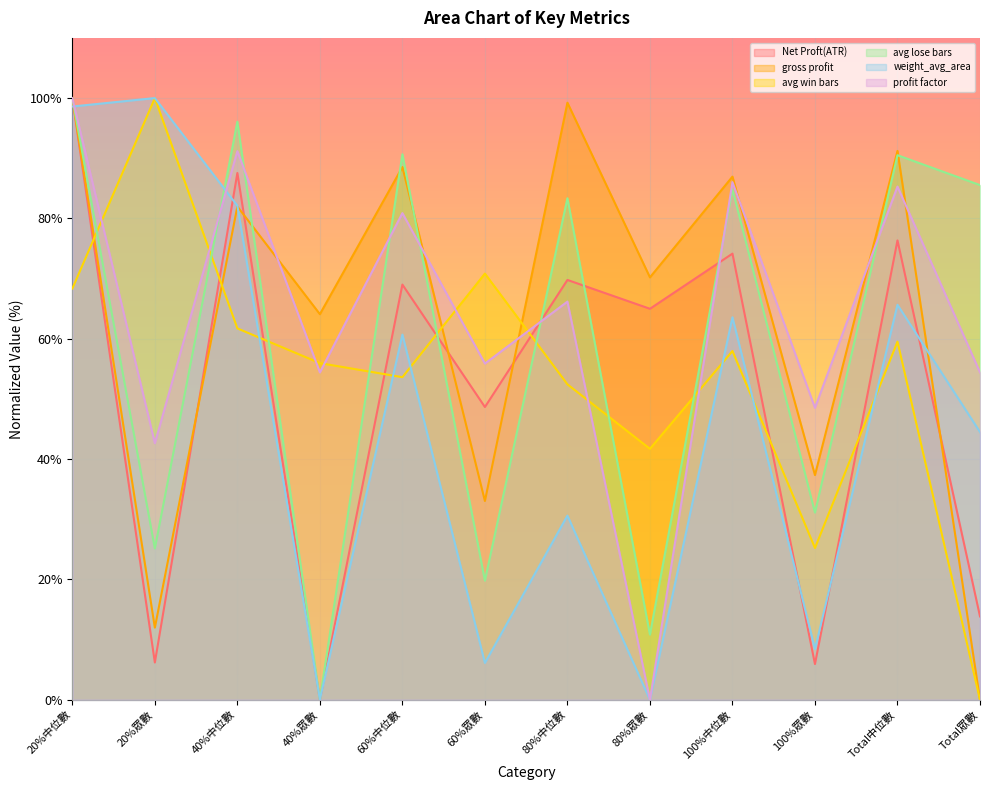

Which series ends up on top after the final intersection of weight_avg_area and profit factor?

profit factor